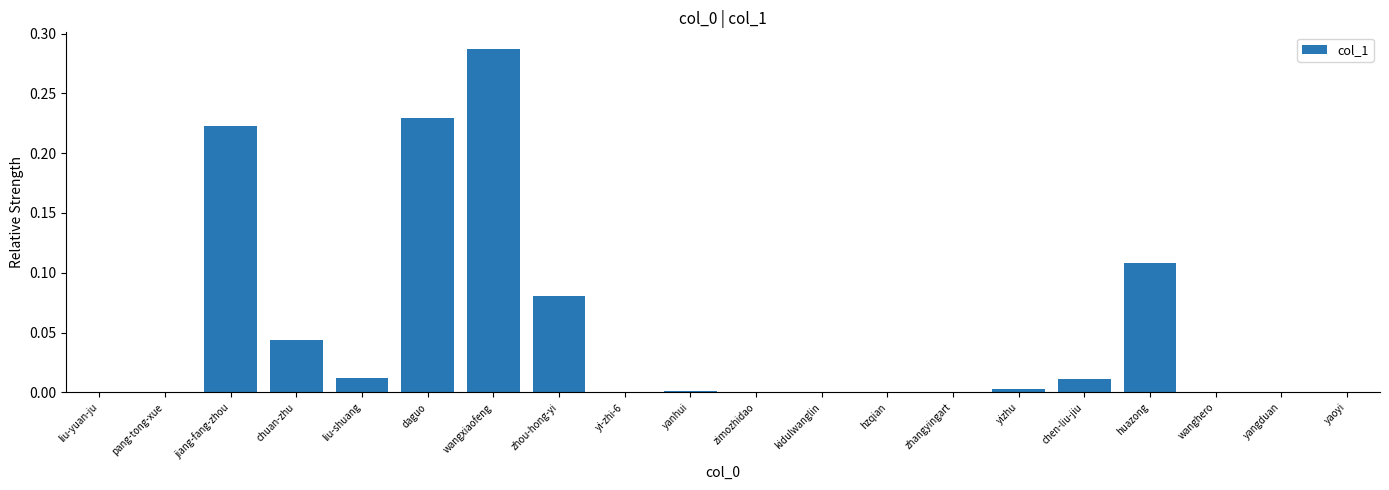

The chart shows a value of 0.0 at zimozhidao. True or false?

True